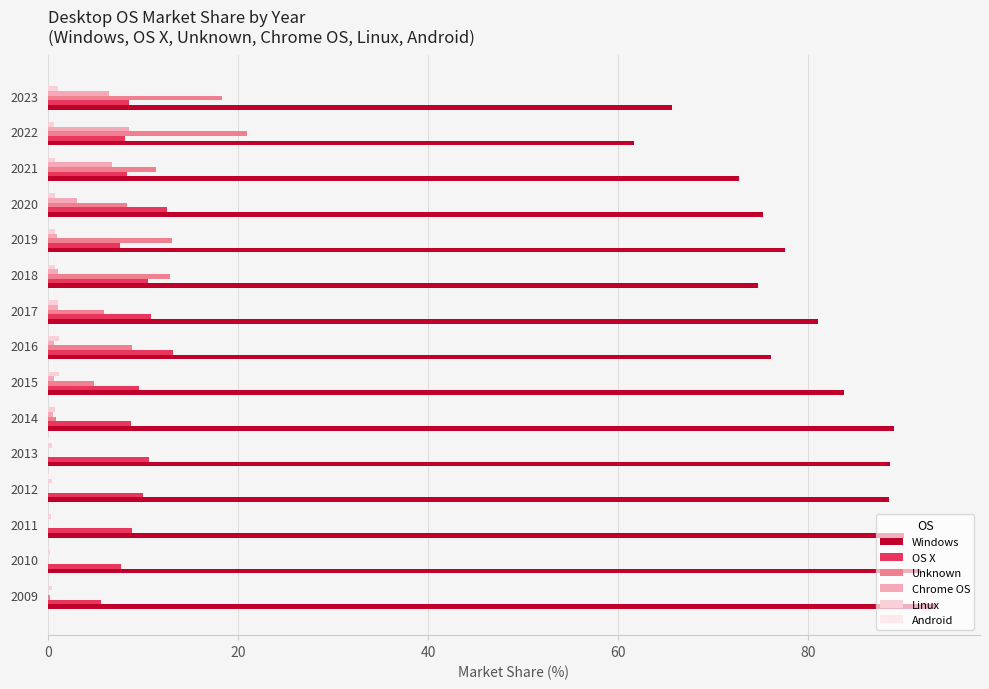

How many categories are shown in the chart?

15